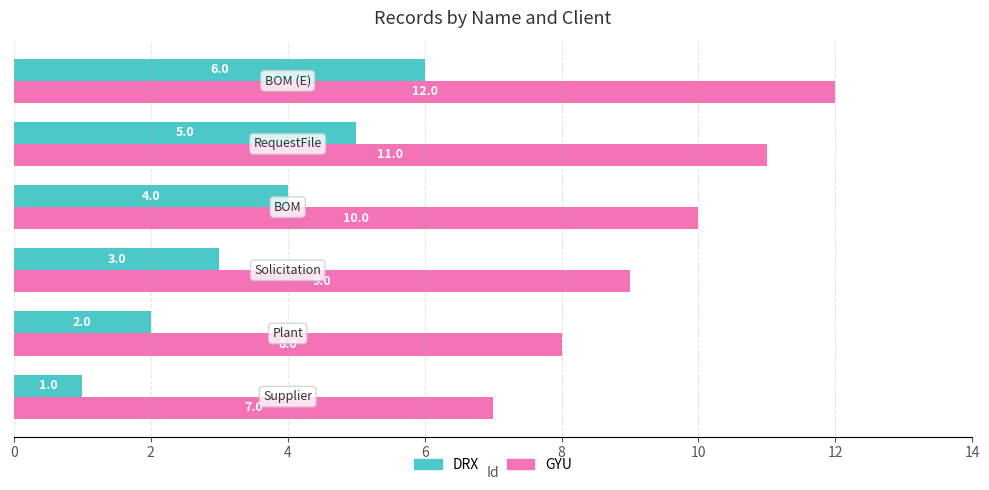

What is the difference between the maximum and second lowest values in the DRX series?

4